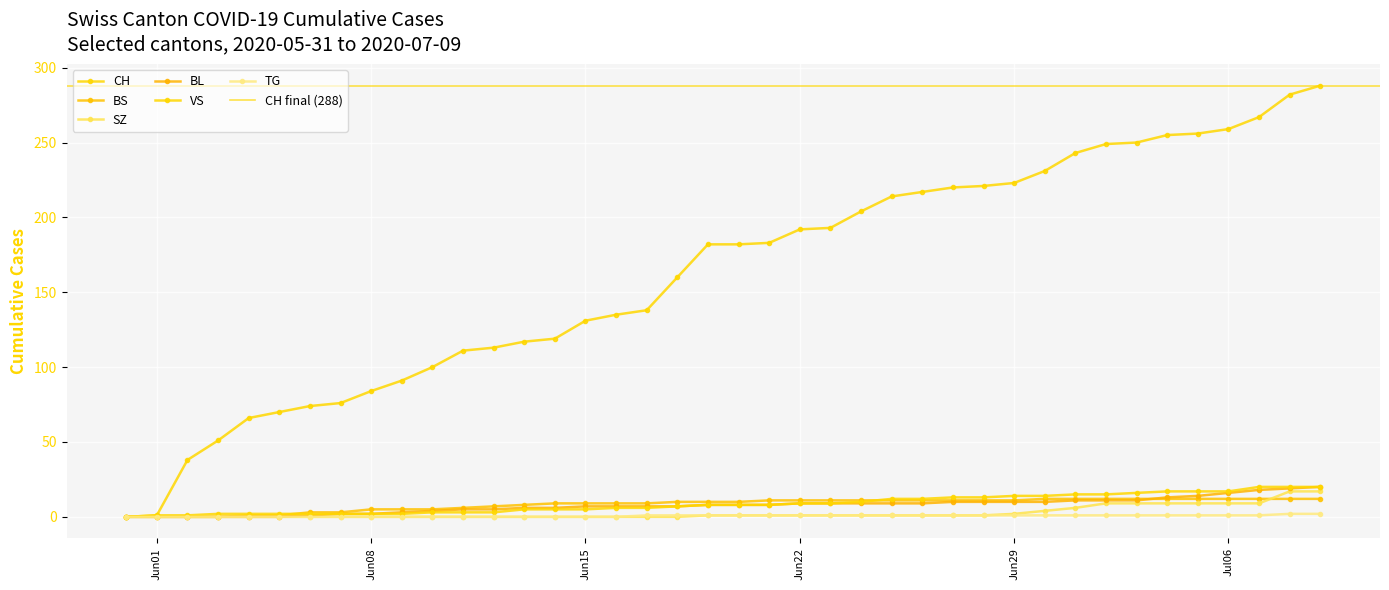

True or false: CH has a value of 121 at 7.

False